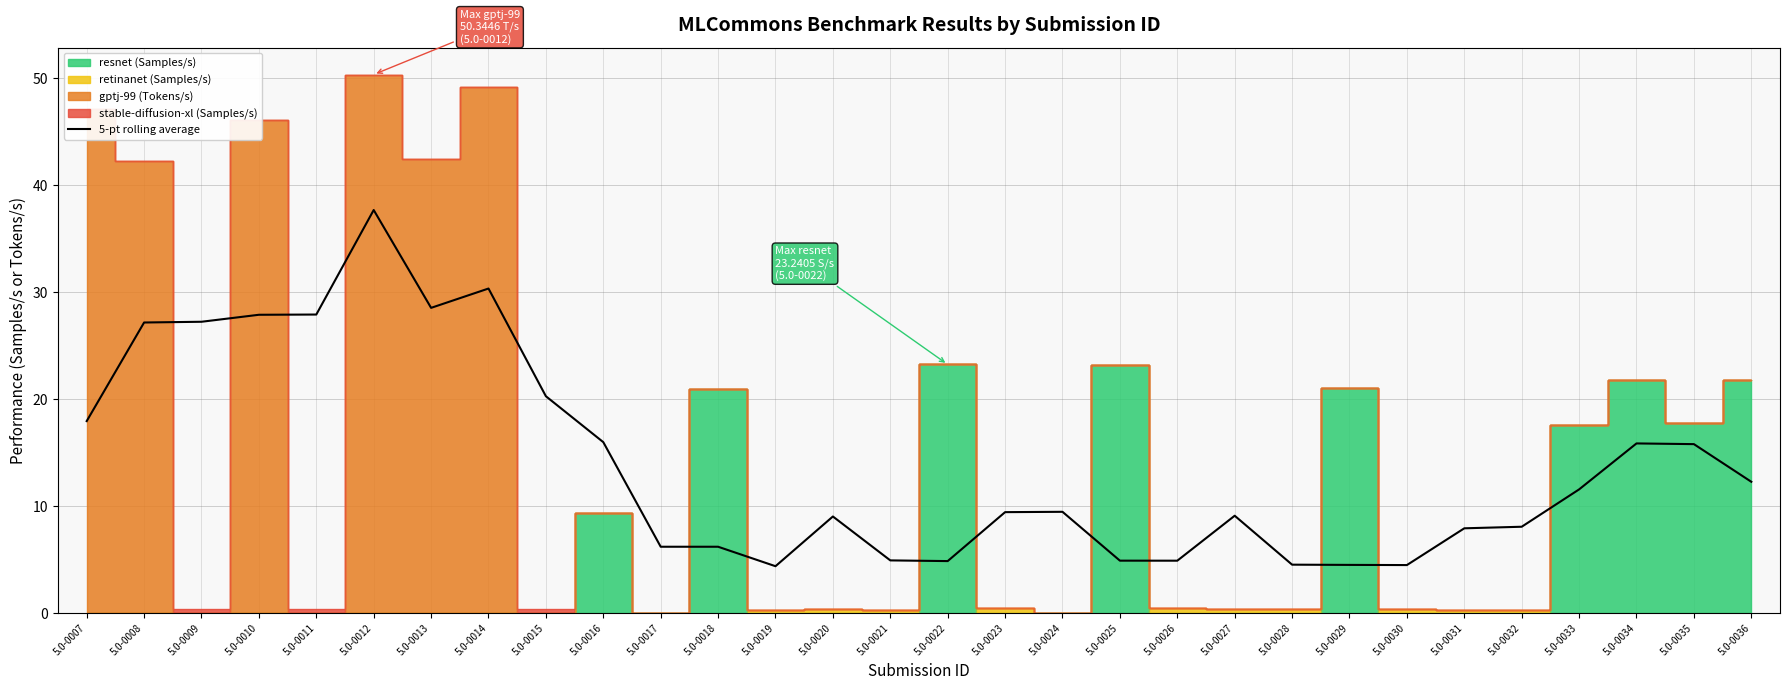

Which has a higher value, 5.0-0020 or 5.0-0025?

5.0-0020